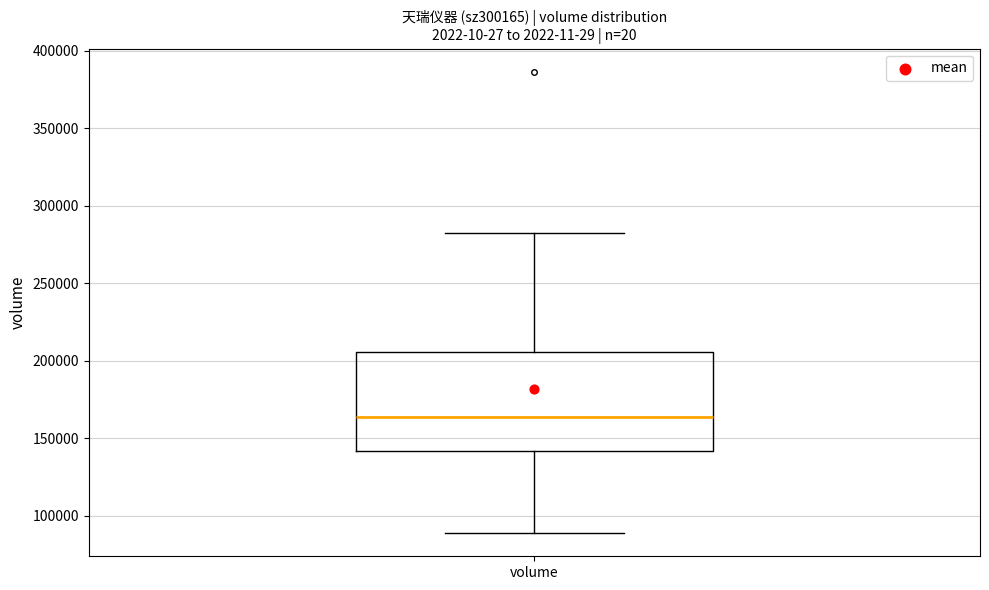

Where is the lower edge of the box for volume on the y-axis? The values are not printed on the chart, so give them approximately, as read against the axis.

140000